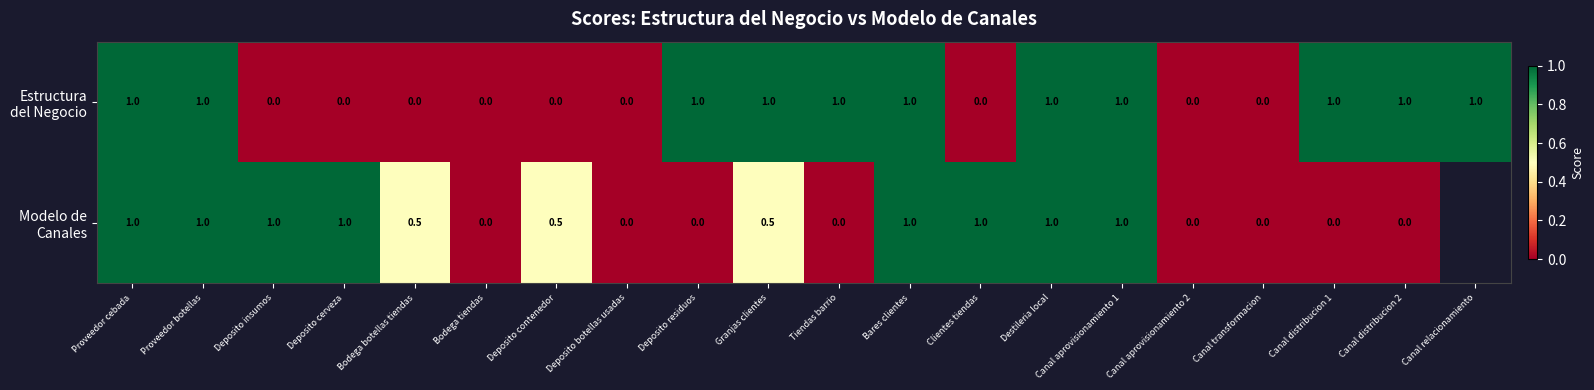

What is the spread (max minus min) of values at Deposito insumos?

1.0